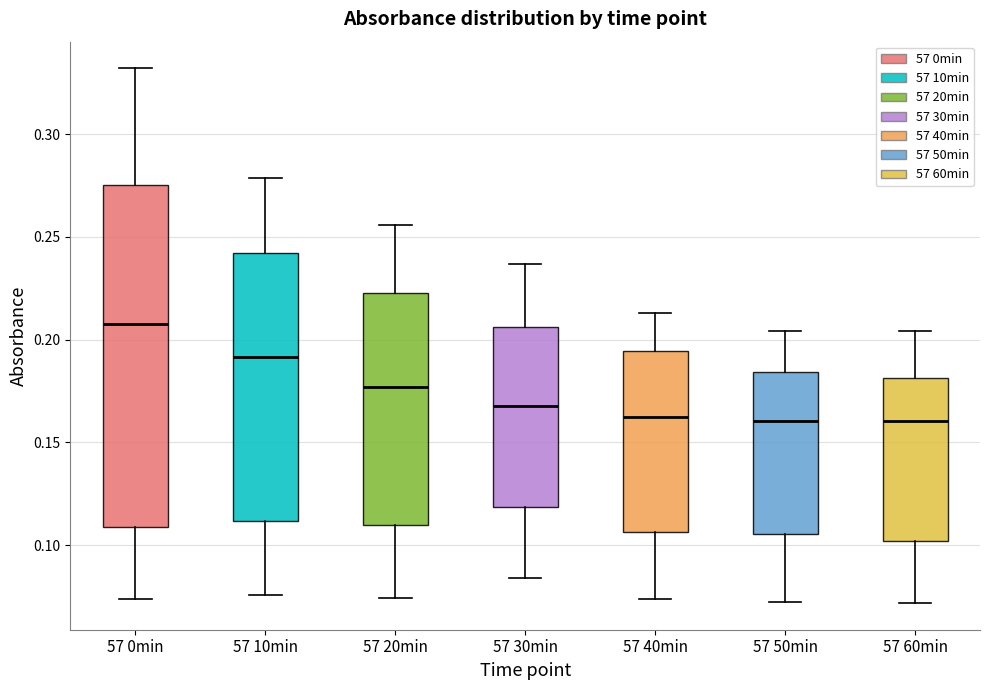

Where does the median line of the box for 57 0min sit on the y-axis? The values are not printed on the chart, so give them approximately, as read against the axis.

0.210